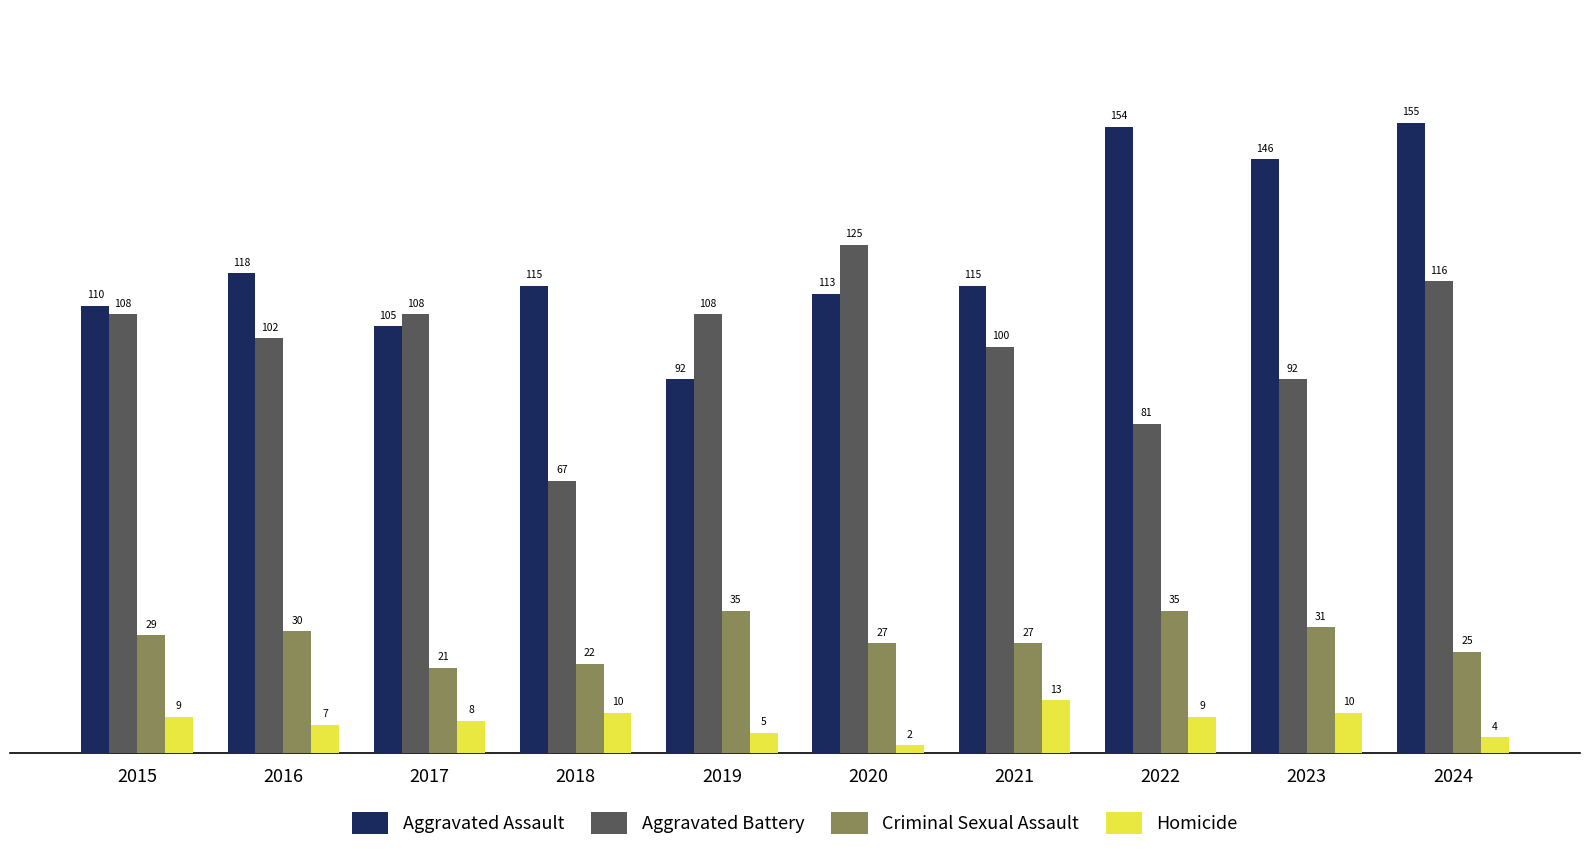

How many categories are shown in the chart?

10